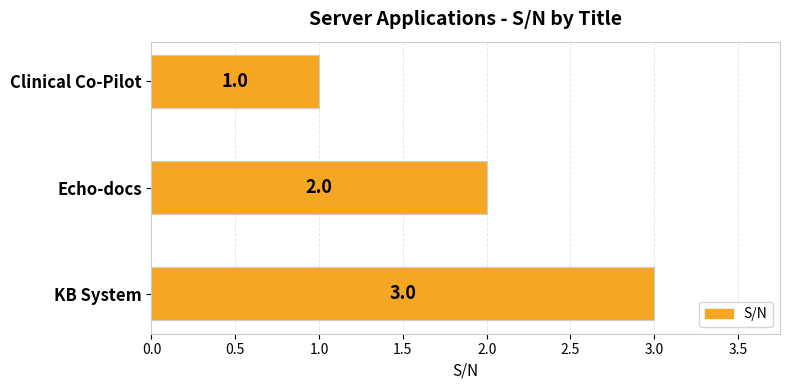

What is the difference between the maximum and second lowest values?

1